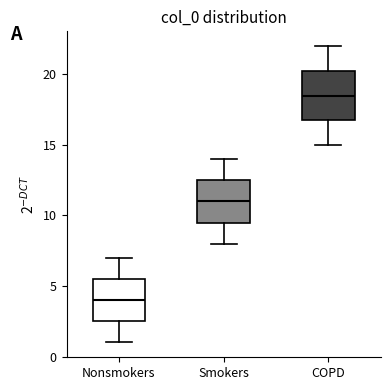

Reading left to right, transcribe this box plot: for each box, give where its median line is, the range the box spans, and where its two whiskers end, as read against the y-axis. The values are not printed on the chart, so give them approximately, as read against the axis.

Nonsmokers: median 4.0, box 2.5 to 5.5, whiskers 1.0 to 7.0
Smokers: median 11.0, box 9.5 to 12.5, whiskers 8.0 to 14.0
COPD: median 18.5, box 17.0 to 20.5, whiskers 15.0 to 22.0